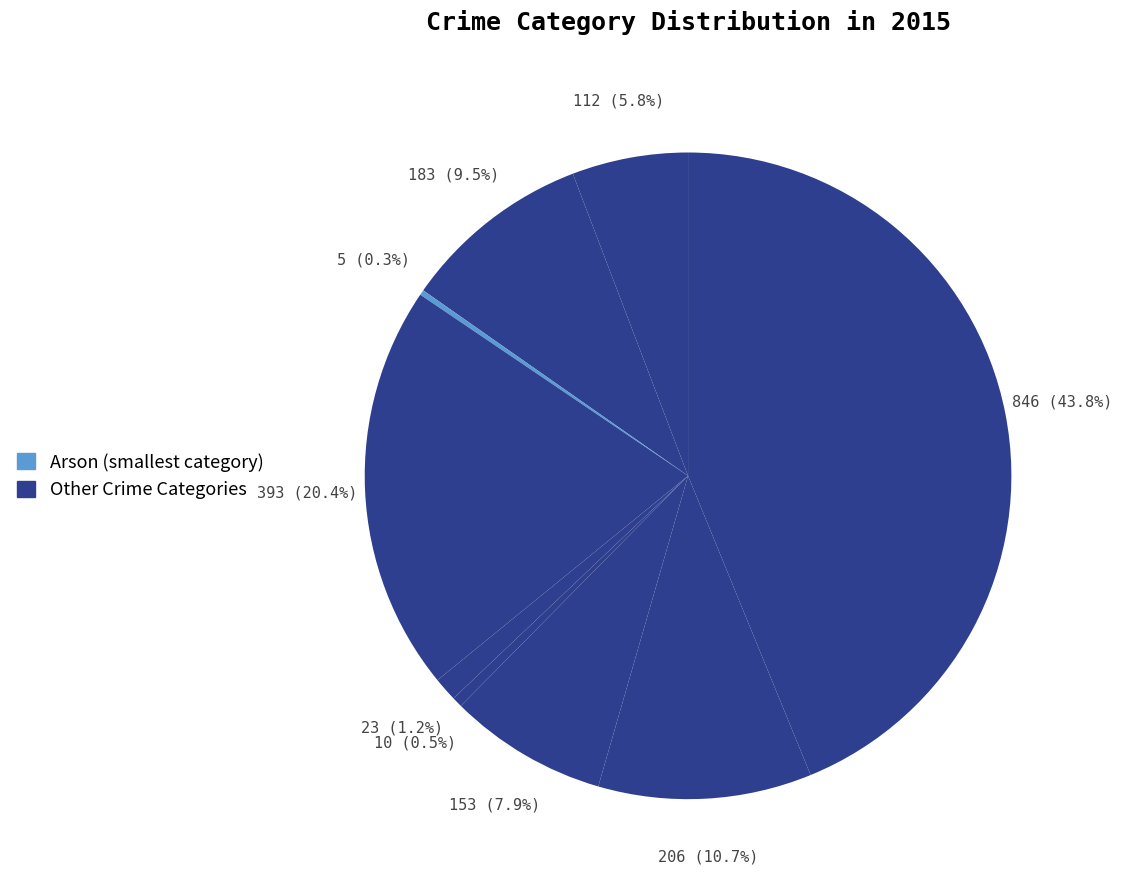

Does any single category account for the majority?

No